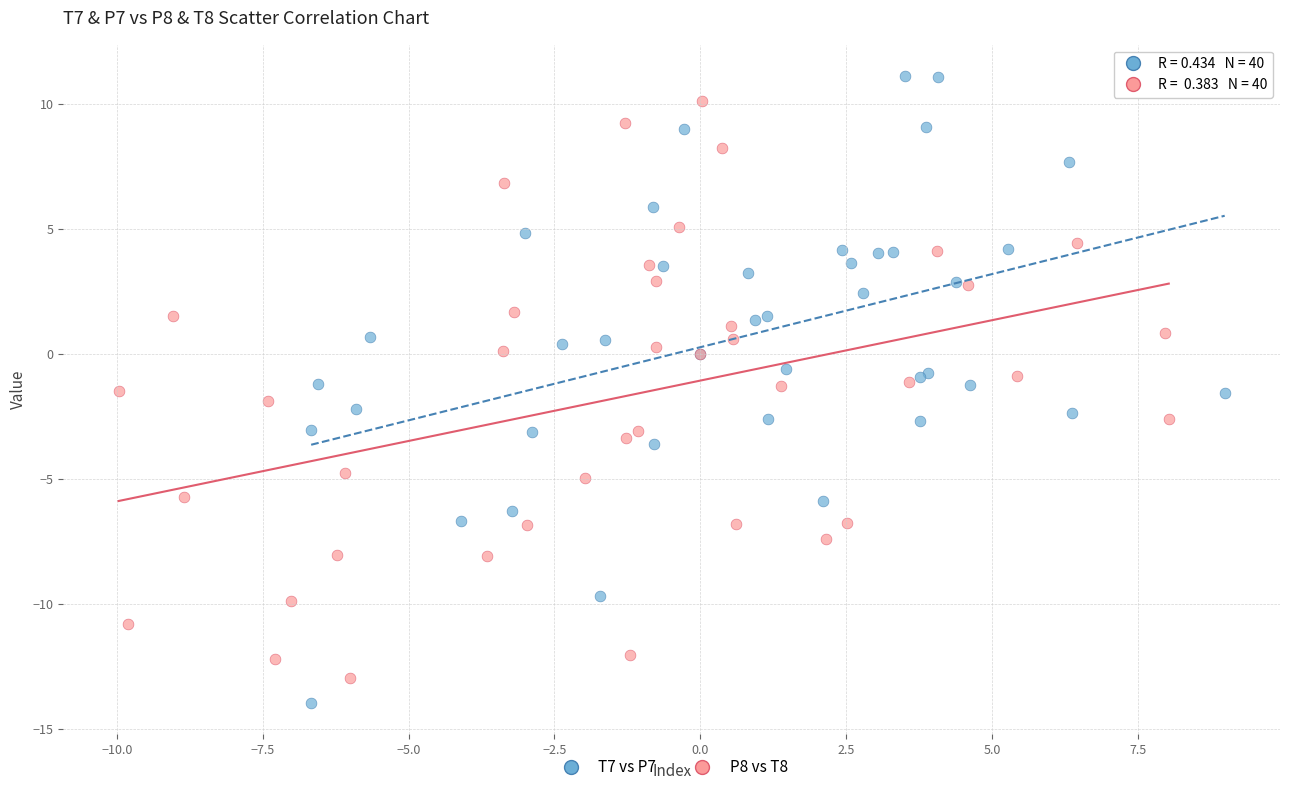

What are all the series names shown in the legend?

T7 vs P7, P8 vs T8